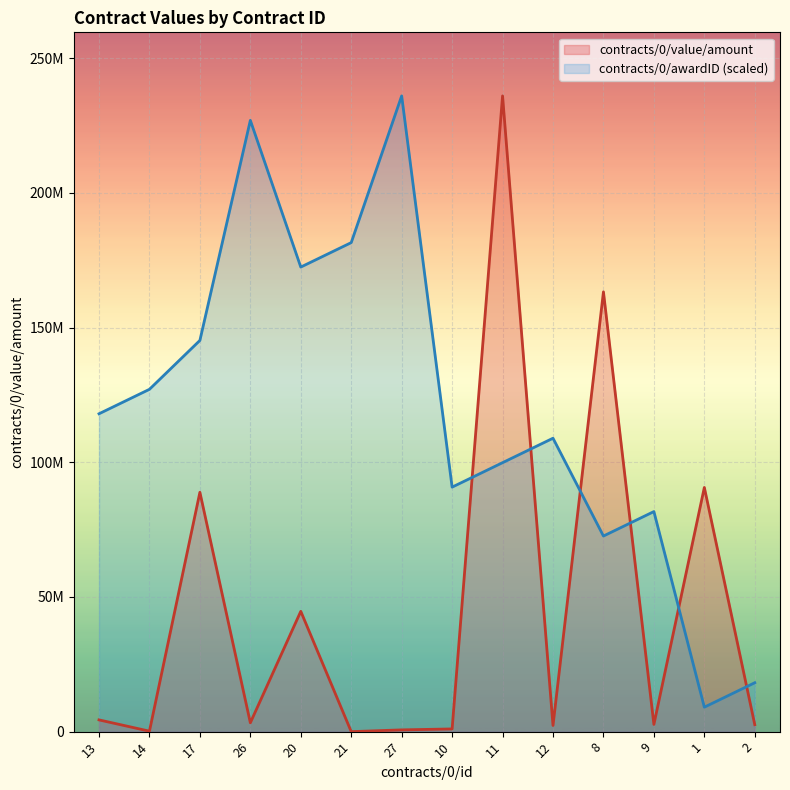

Rank the categories by contracts/0/awardID value from highest to lowest.

27, 26, 21, 20, 17, 14, 13, 12, 11, 10, 9, 8, 2, 1